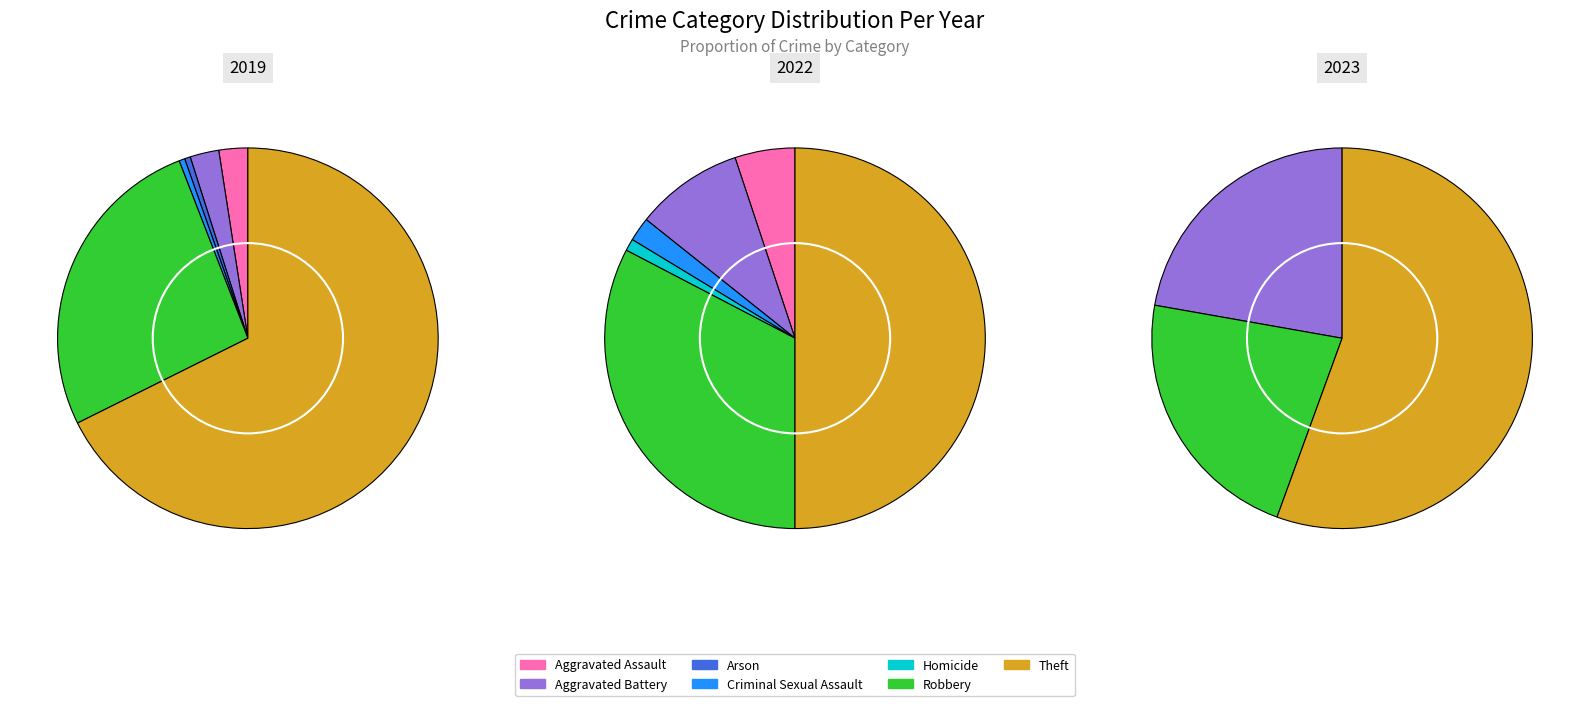

To the nearest percent, what is the difference between the Arson and Robbery slice percentages?

26%